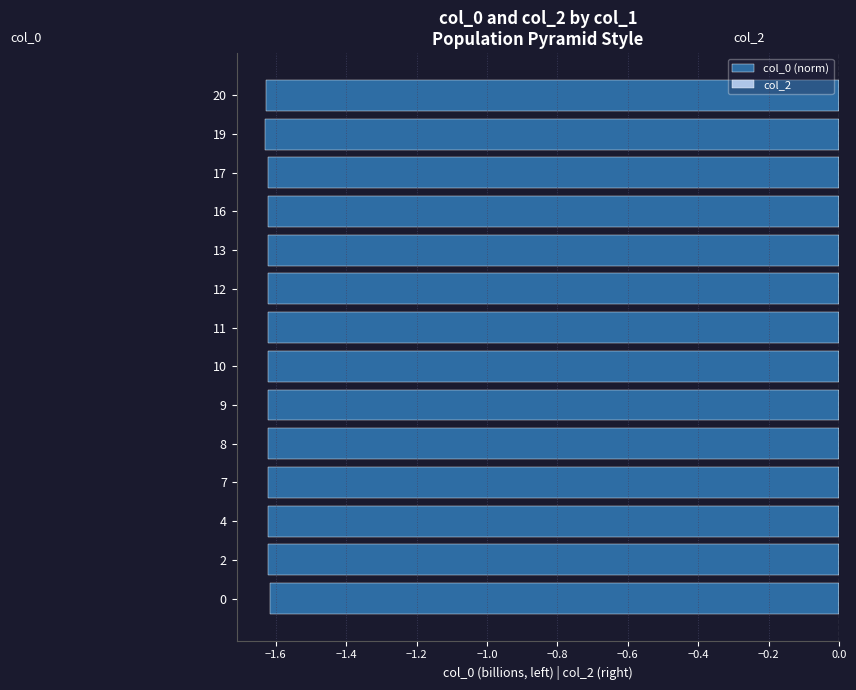

What is the sum of all values?

-22.7